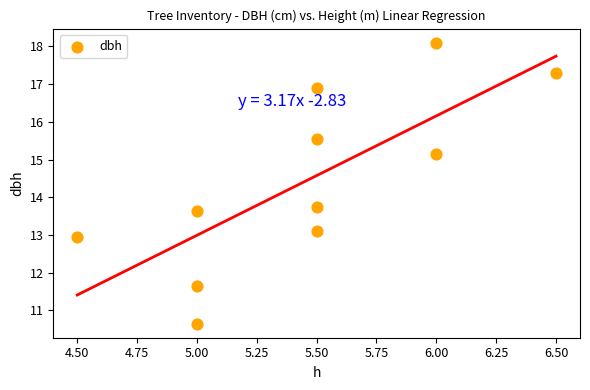

What Y value in the scatter plot is closest to 14?

13.8